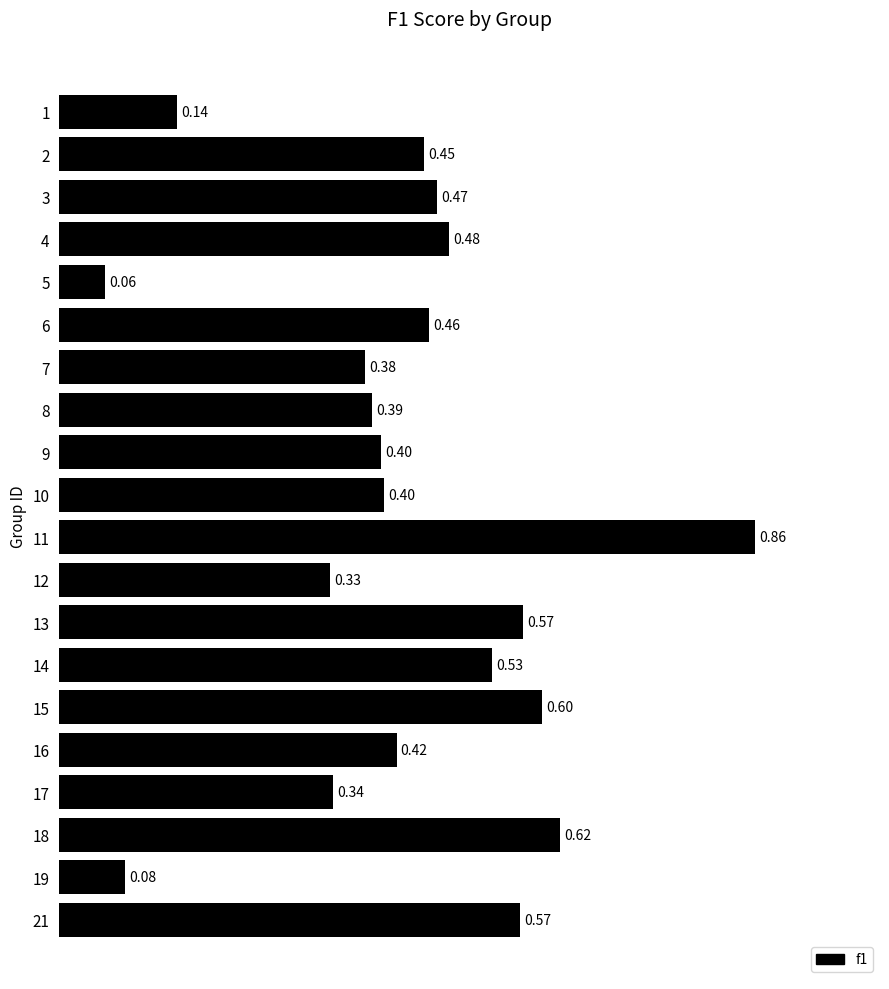

Which label corresponds to the largest value in the chart?

11